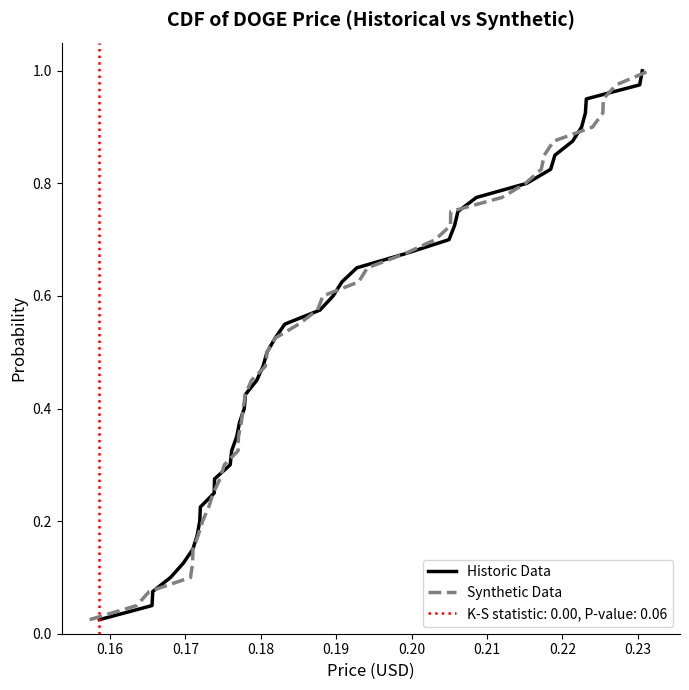

True or false: Historic Data has more than 2 points higher than both neighbors.

False